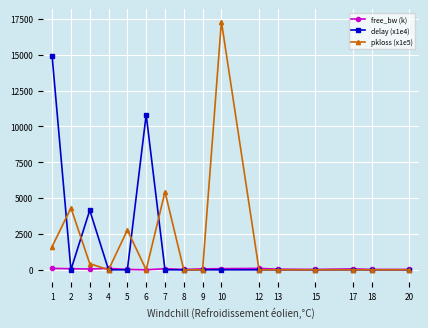

What are all the series names shown in the legend?

free_bw (k), delay (x1e4), pkloss (x1e5)